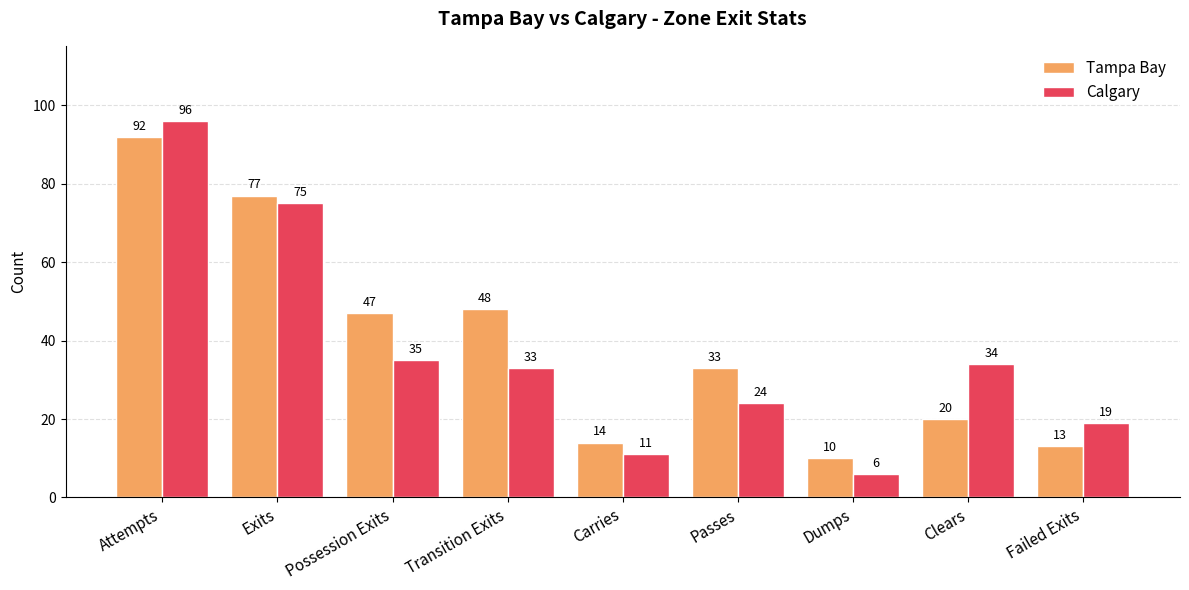

What is the total value across all series at Possession Exits?

82